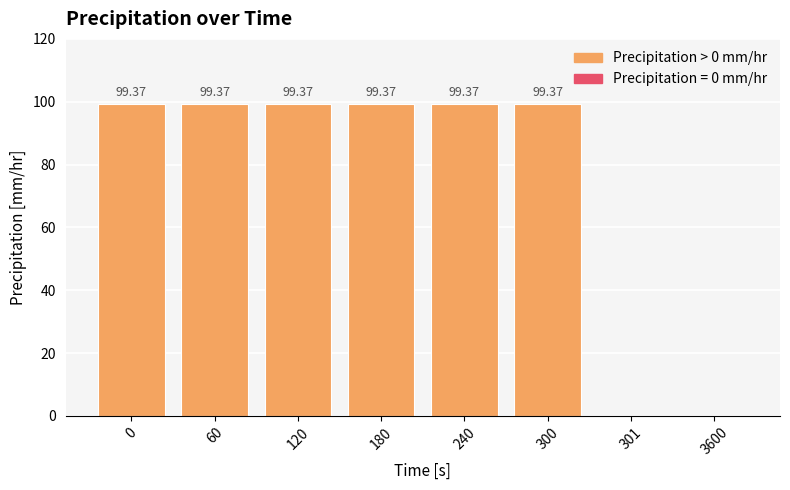

The value at 120 is 99.4. True or false?

True